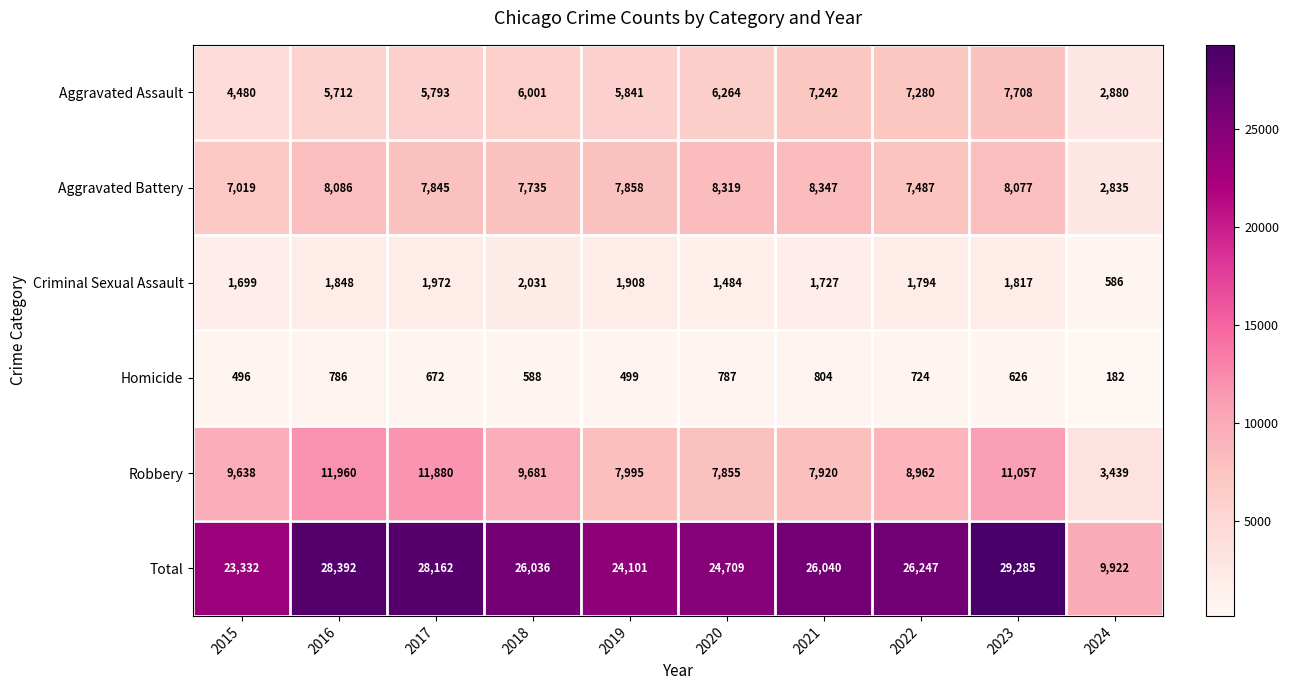

Which series has the widest spread of values?

Total